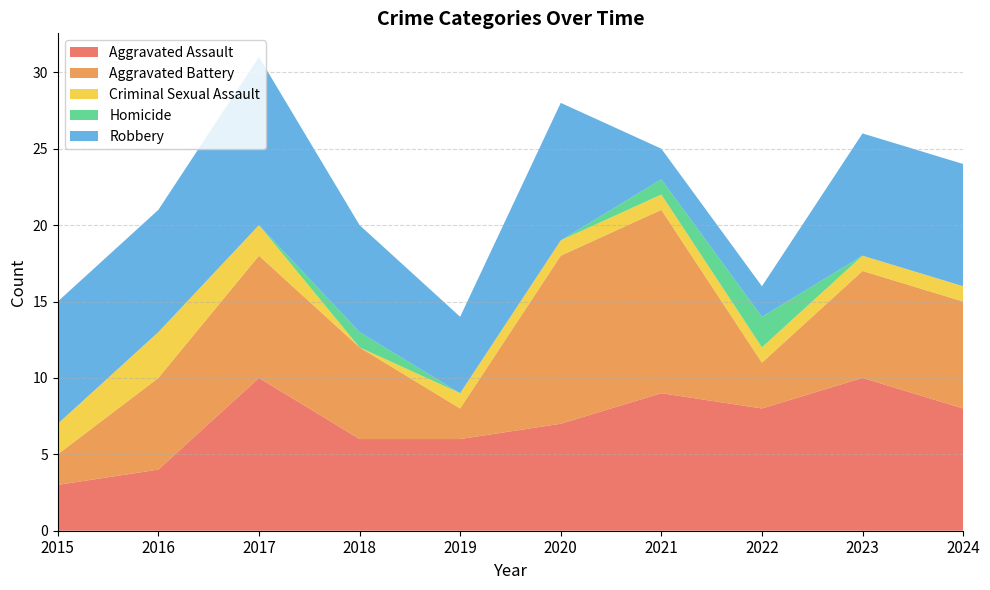

Reading left to right, what are all the values shown in this chart?

Aggravated Assault: 3	4	10	6	6	7	9	8	10	8
Aggravated Battery: 2	6	8	6	2	11	12	3	7	7
Criminal Sexual Assault: 2	3	2	0	1	1	1	1	1	1
Homicide: 0	0	0	1	0	0	1	2	0	0
Robbery: 8	8	11	7	5	9	2	2	8	8